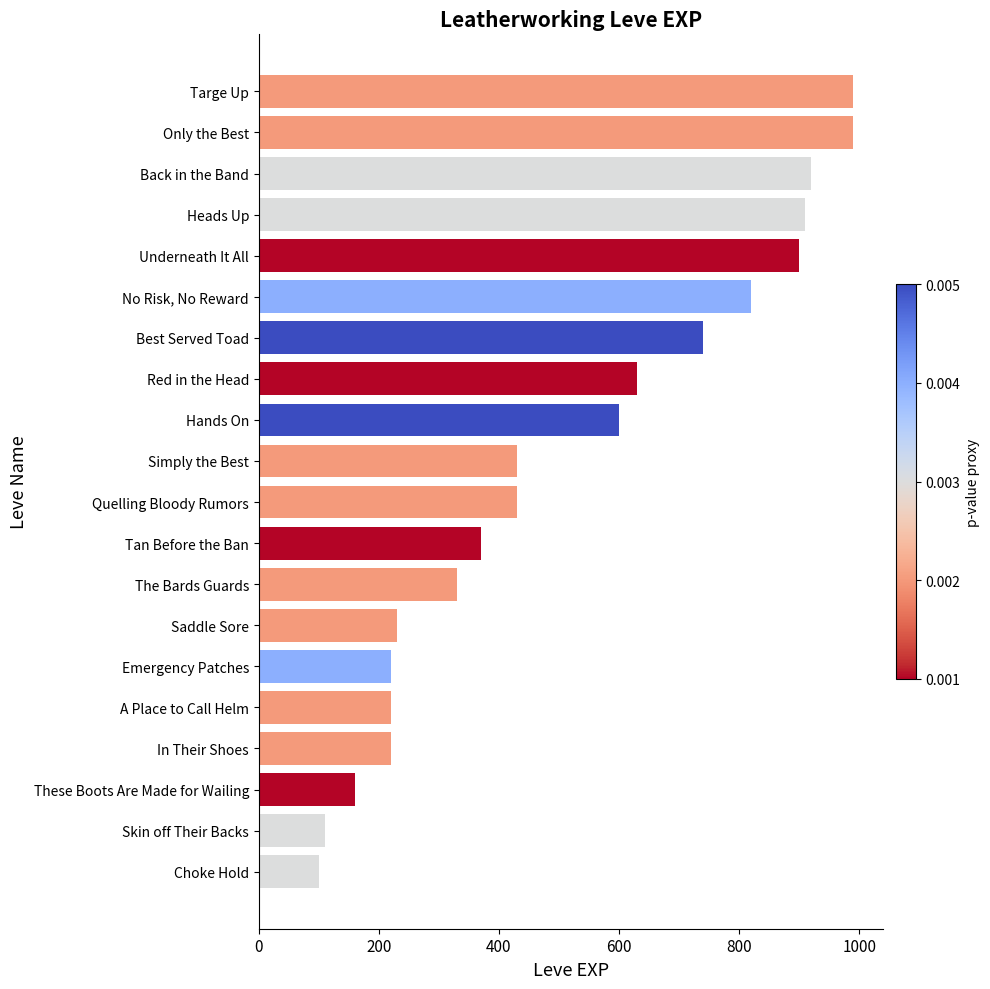

What is the sum of all values?

10320